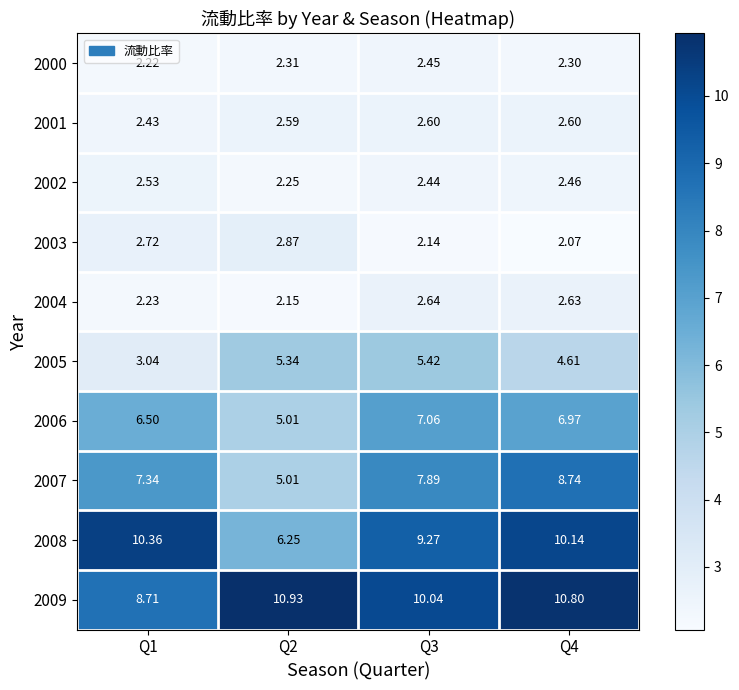

How many categories are shown in the chart?

4